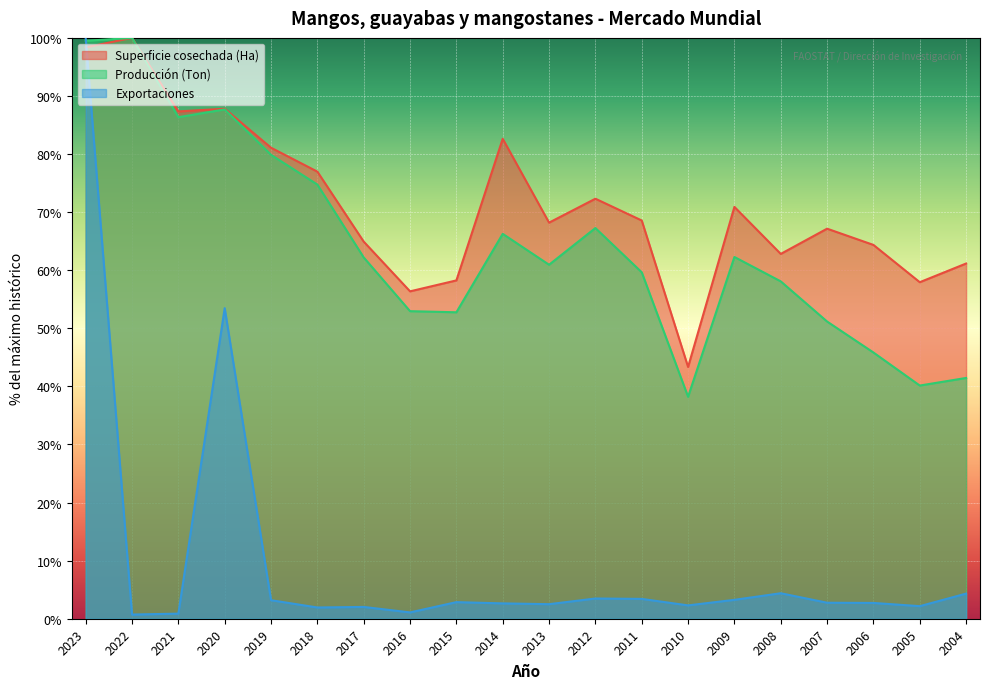

In Producción (Ton), how many points are higher than both neighbors (excluding endpoints)?

5